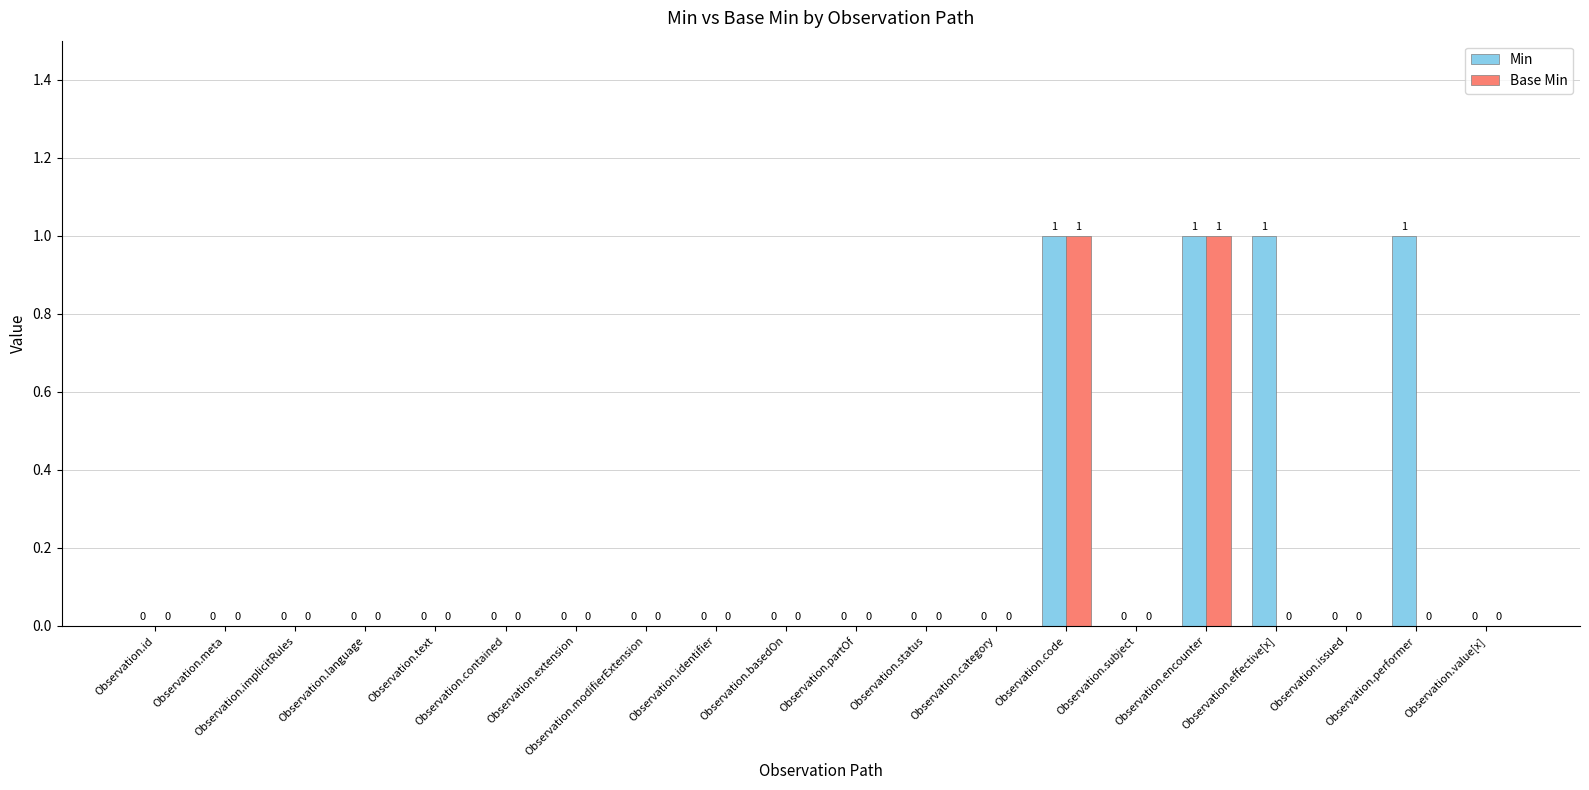

Is it true that Base Min equals 0 at Observation.category?

True